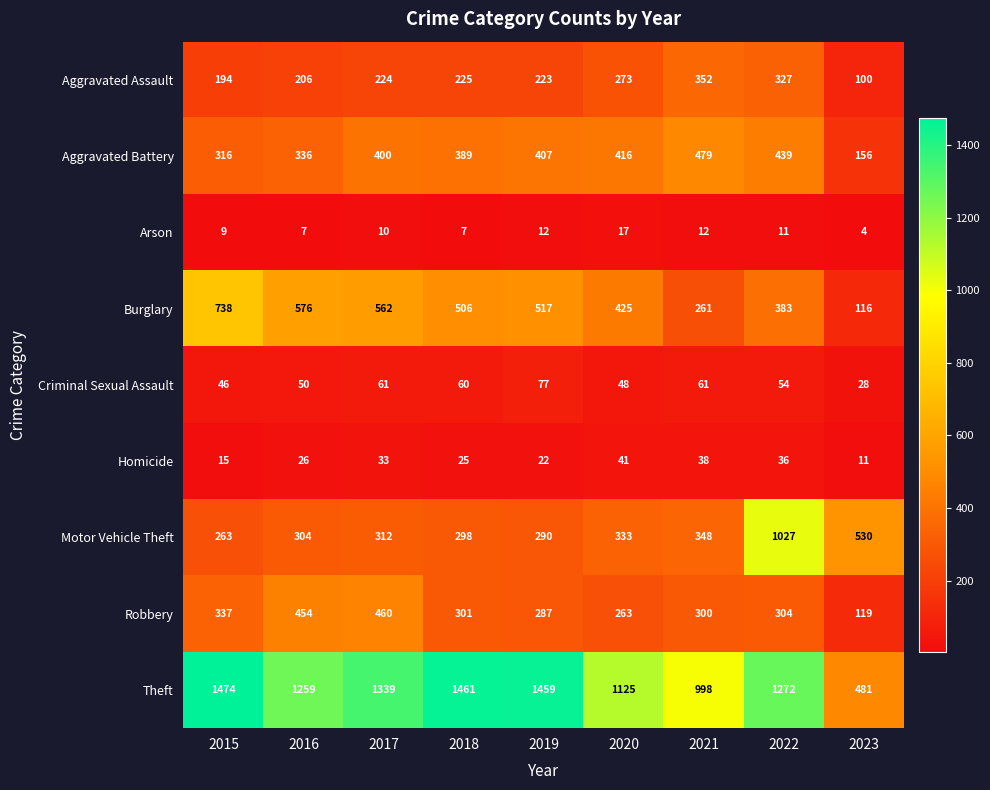

Which series has the largest total across all categories?

Theft